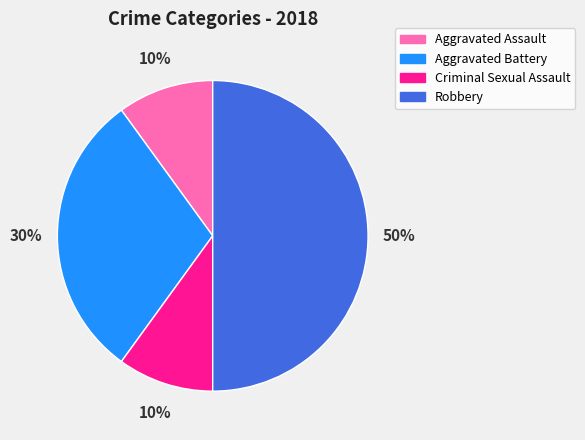

The Criminal Sexual Assault slice represents 21% of the pie. True or false?

False